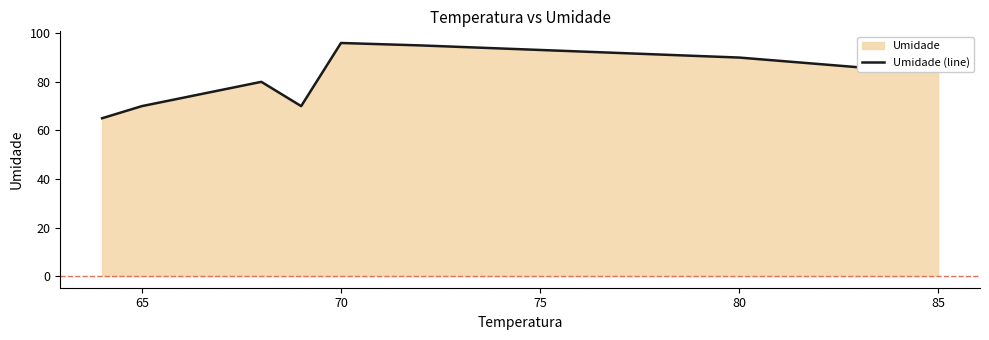

Which category has the highest value across all series?

70